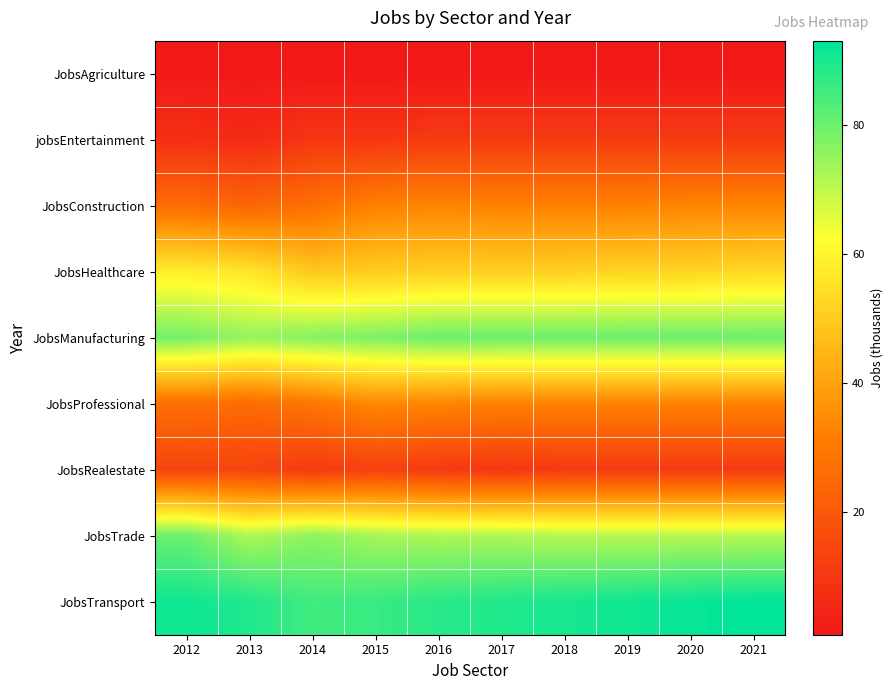

At which category is the sum across all series the highest?

2021